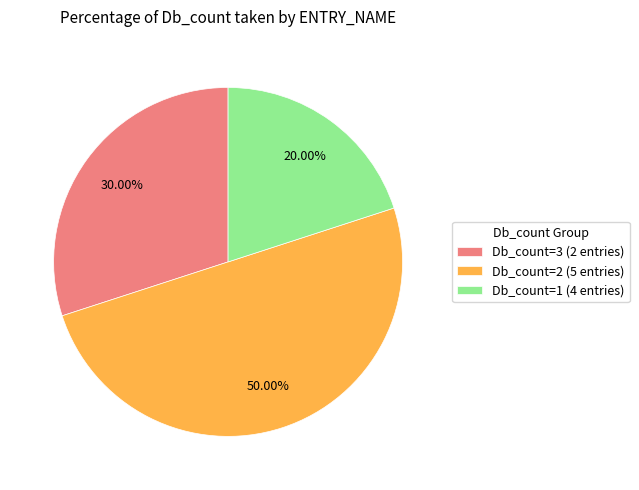

Does Db_count=1 (4 entries) account for over 50% of the chart?

No